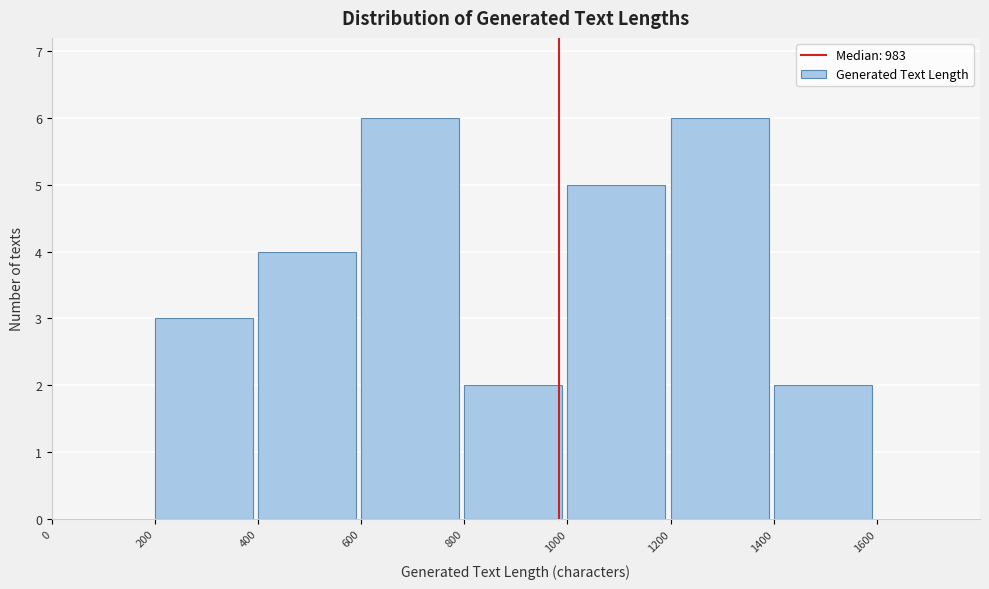

Reading left to right, transcribe this chart: for each bar, give the range it covers on the x-axis and its height. The values are not printed on the chart, so give them approximately, as read against the axis.

0 to 200: 0
200 to 400: 3
400 to 600: 4
600 to 800: 6
800 to 1000: 2
1000 to 1200: 5
1200 to 1400: 6
1400 to 1600: 2